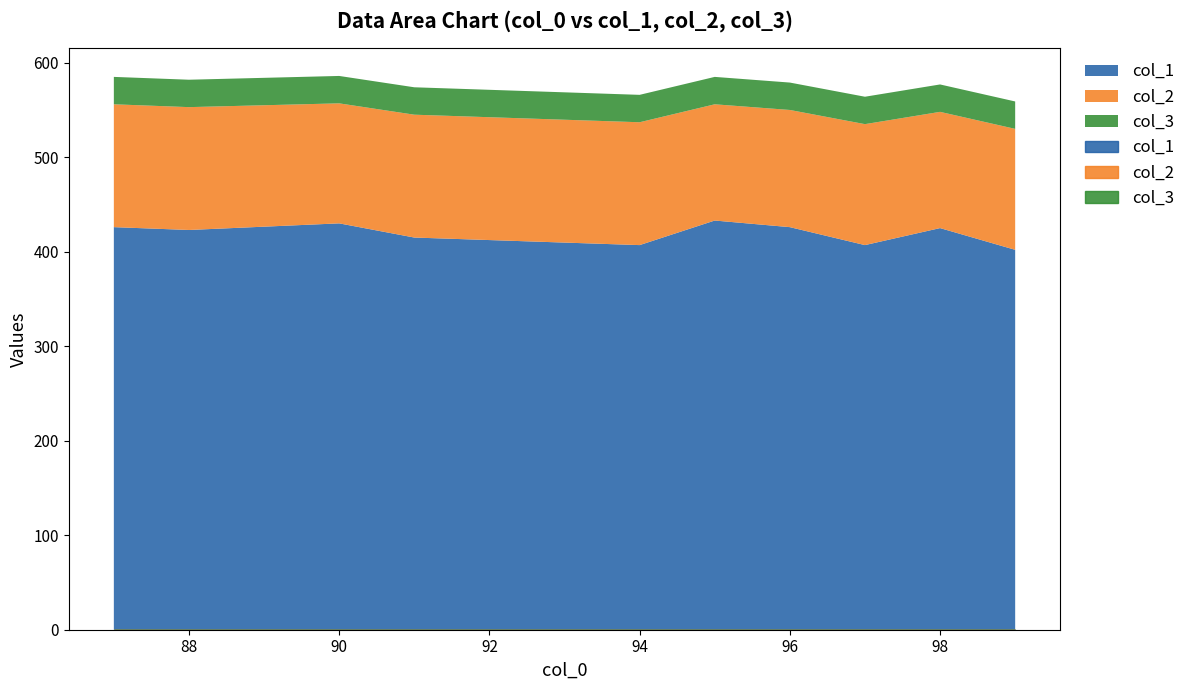

Reading left to right, transcribe all the data shown in this chart.

col_1: 87=426	88=423	90=430	91=415	94=407	95=433	96=426	97=407	98=425	99=402
col_2: 87=130	88=130	90=127	91=130	94=130	95=123	96=124	97=128	98=123	99=128
col_3: 87=29	88=29	90=29	91=29	94=29	95=29	96=29	97=29	98=29	99=29